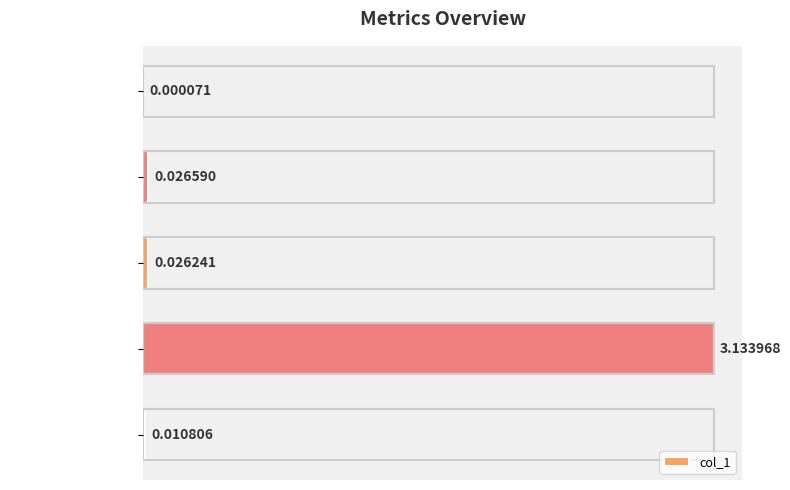

What is the sum of all values?

3.2